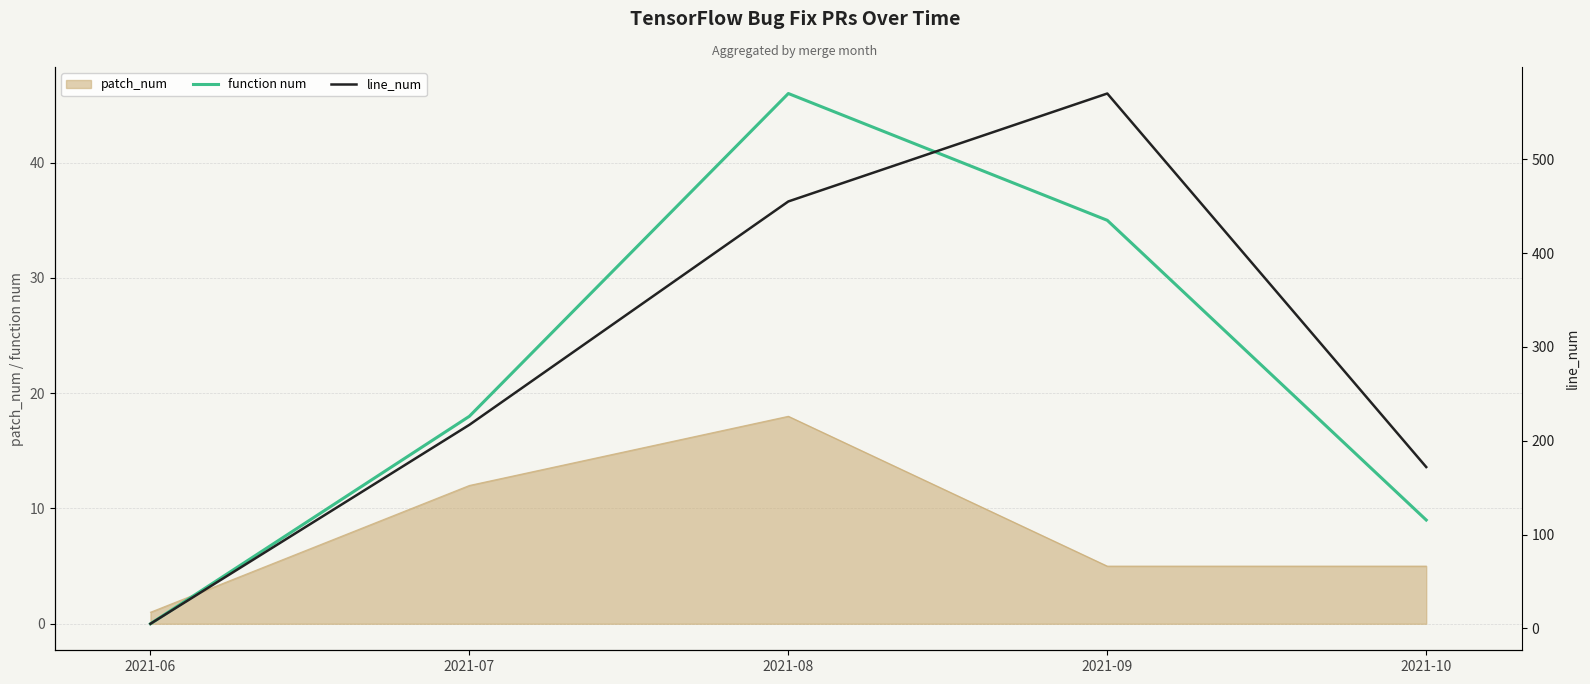

Between which two adjacent categories do patch_num and function num first intersect?

2021-06 and 2021-07